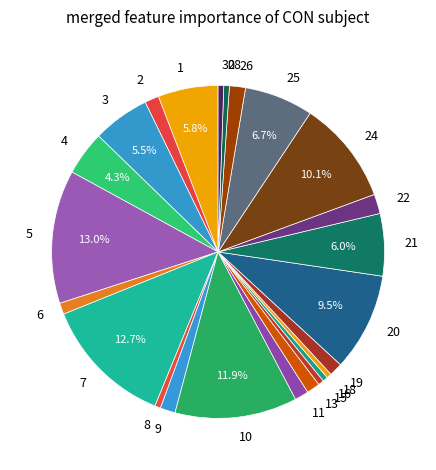

How many segments does this pie chart have?

24